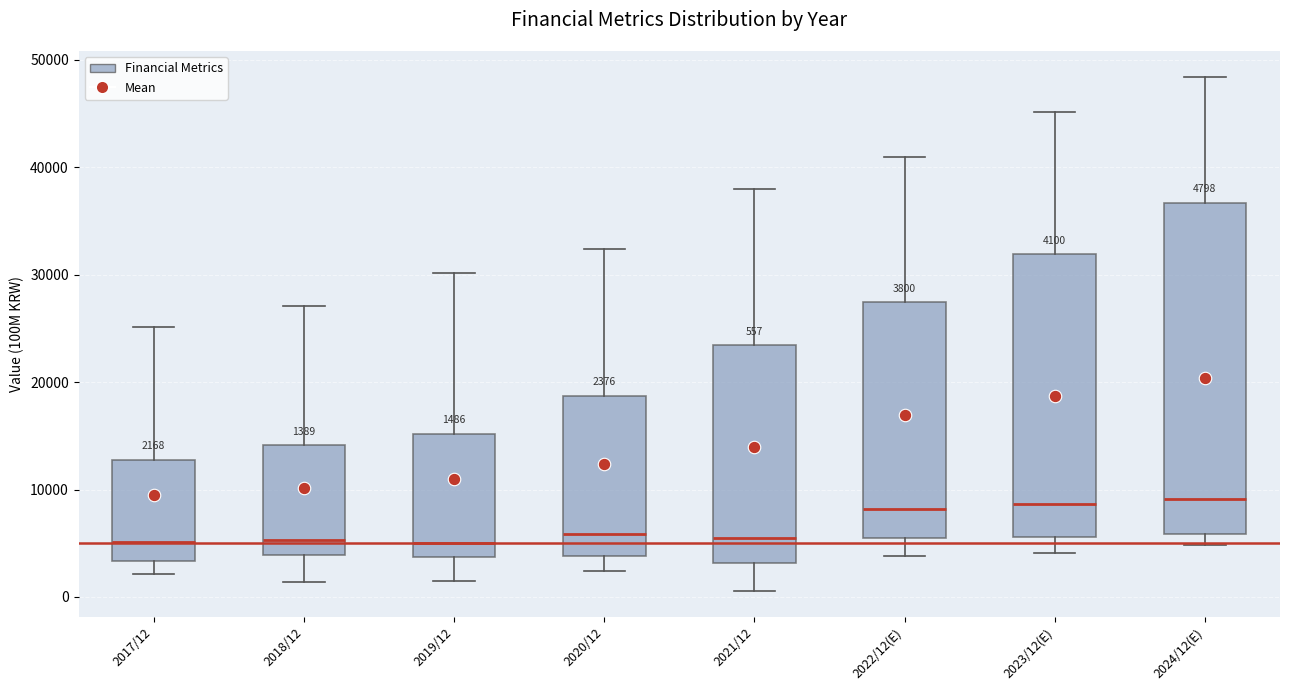

Which box is the tallest, from its lower edge to its upper edge?

2024/12(E)